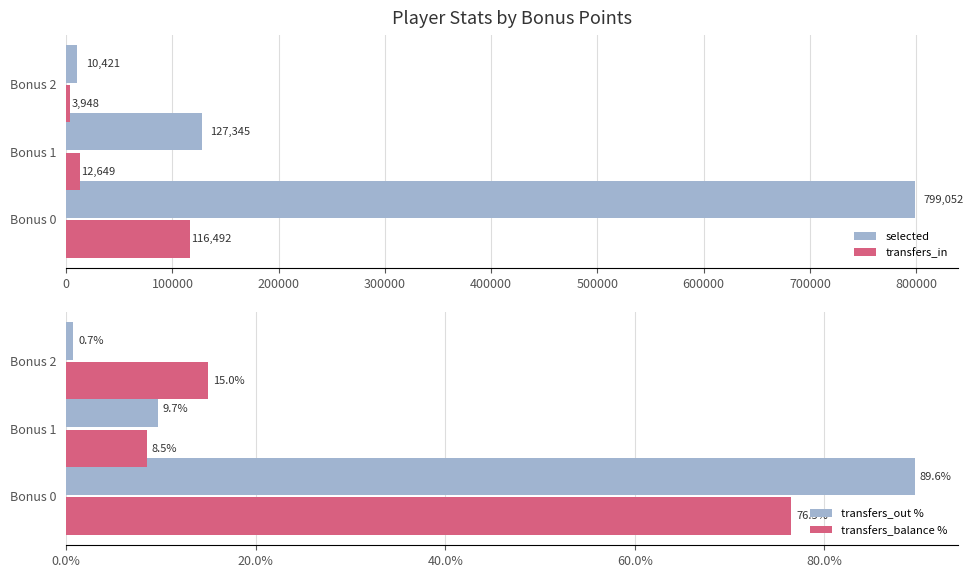

How many groups of bars are there?

3